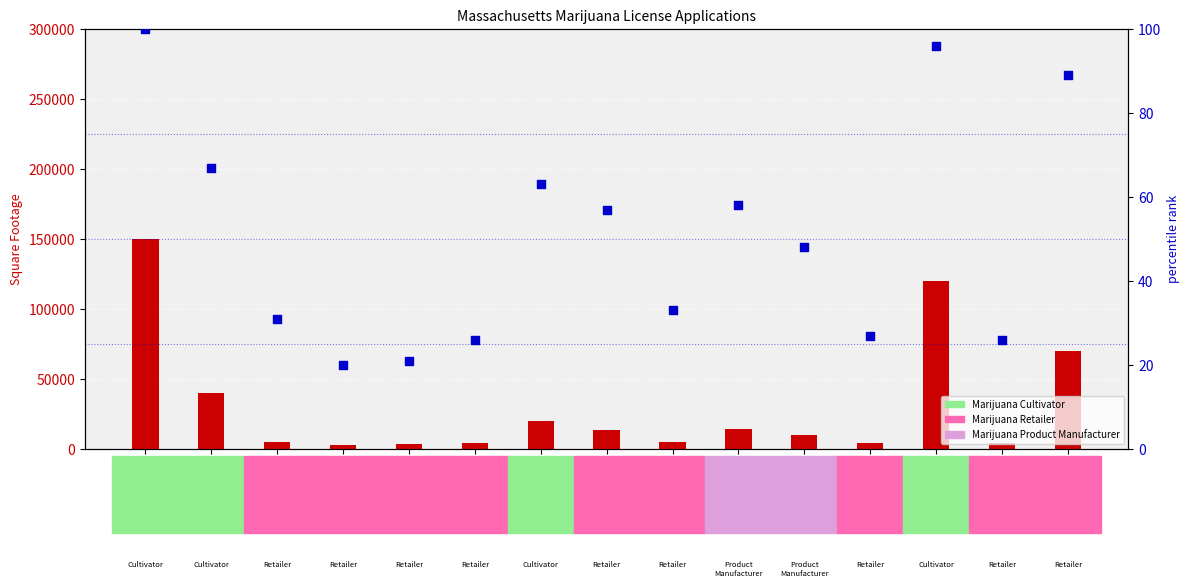

Which series has the largest Y range (max minus min)?

square footage